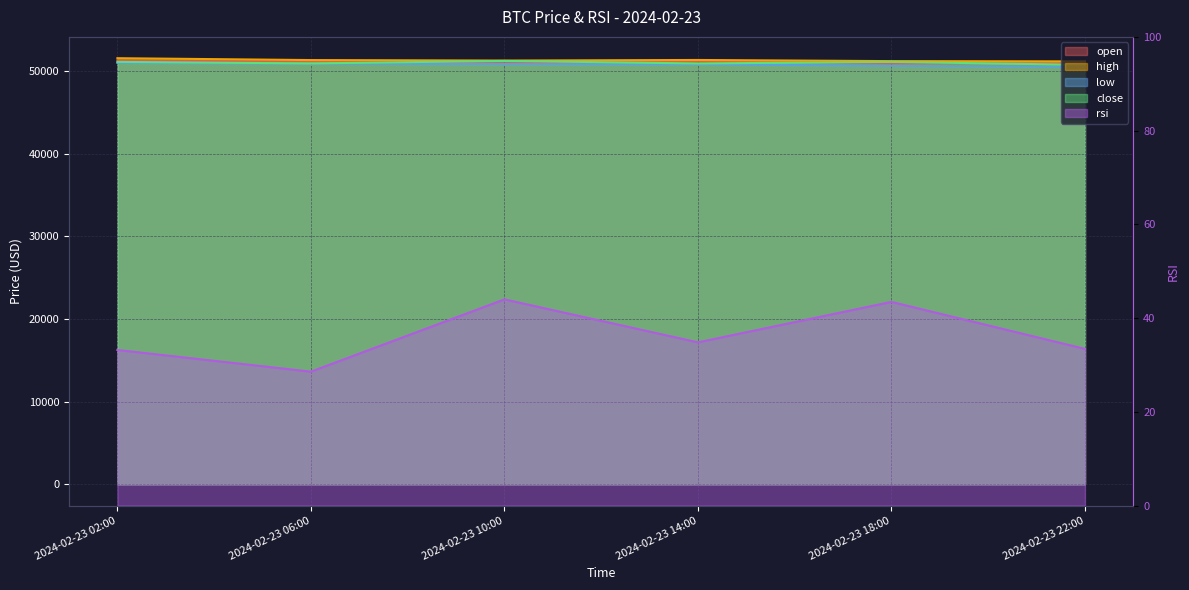

True or false: close has a value of 27081.6 at 2024-02-23 14:00.

False